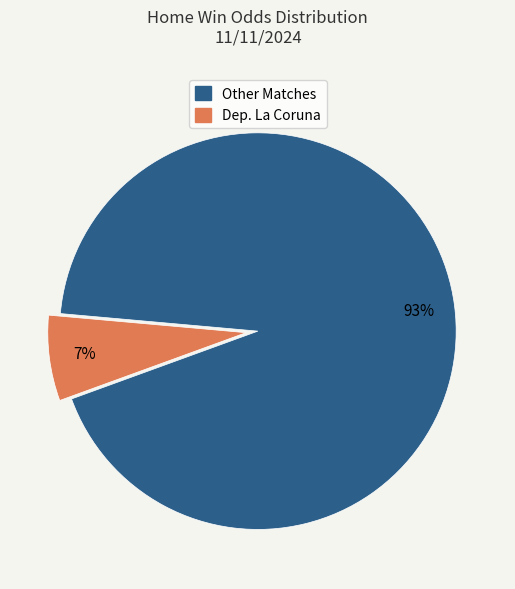

To the nearest percent, what is the difference between the largest and smallest slice percentages?

86%